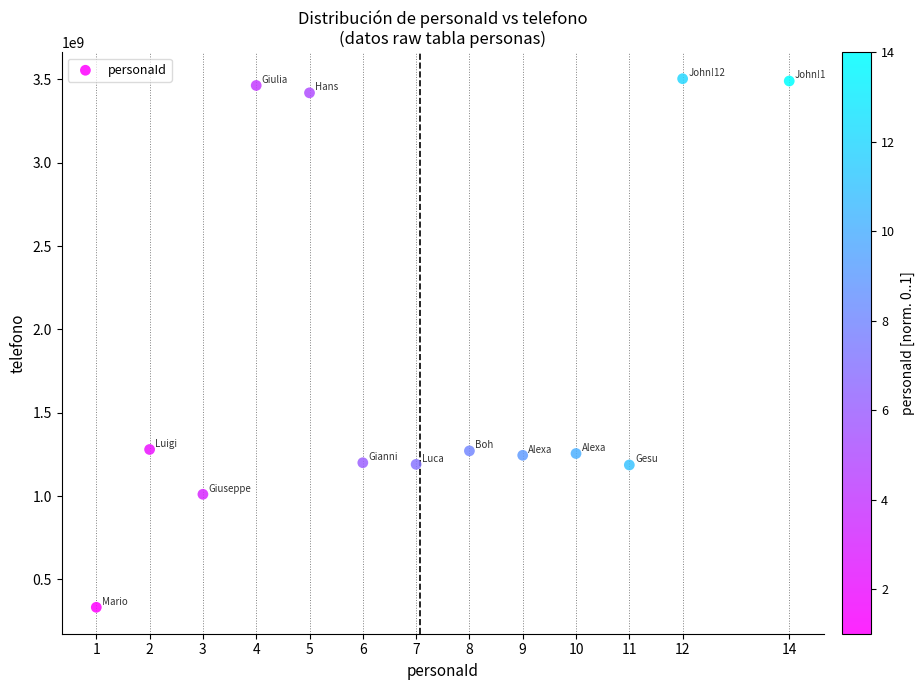

What is the range of Y values (max minus min)?

3170760398.3